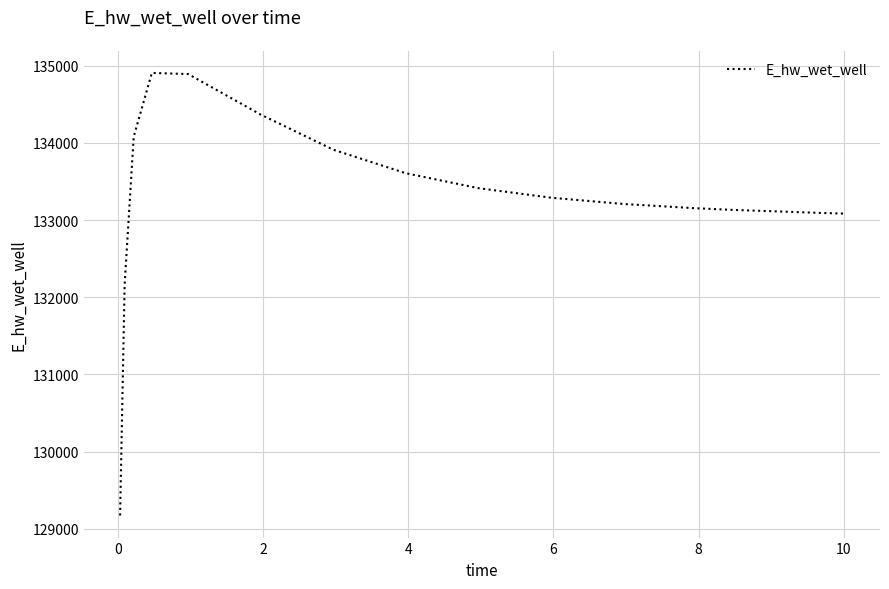

What is the smallest value displayed?

129173.9